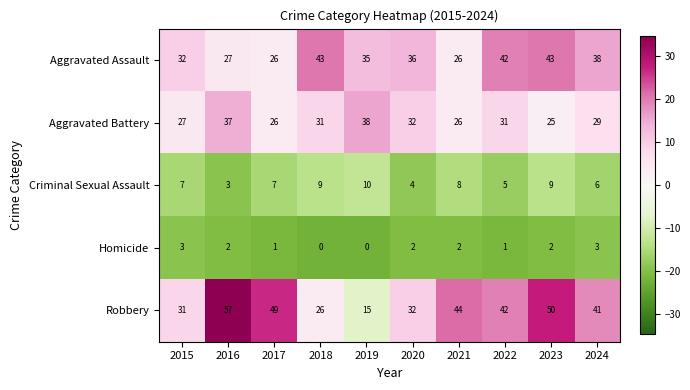

What is the sum of the Robbery values at 2020 and 2017?

81